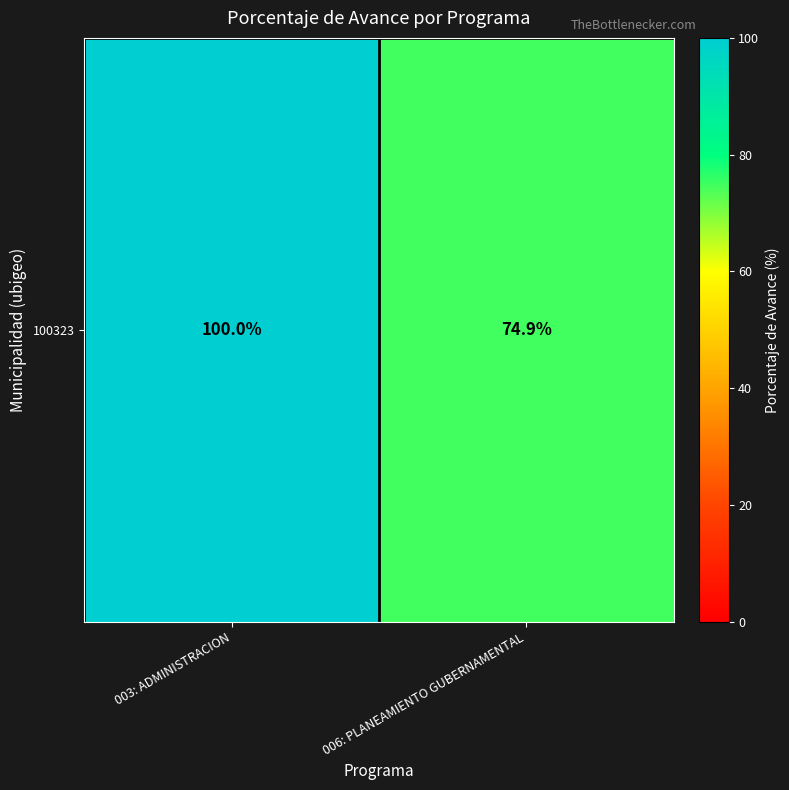

What is the ratio of the value at 003: ADMINISTRACION to the value at 006: PLANEAMIENTO GUBERNAMENTAL?

1.3